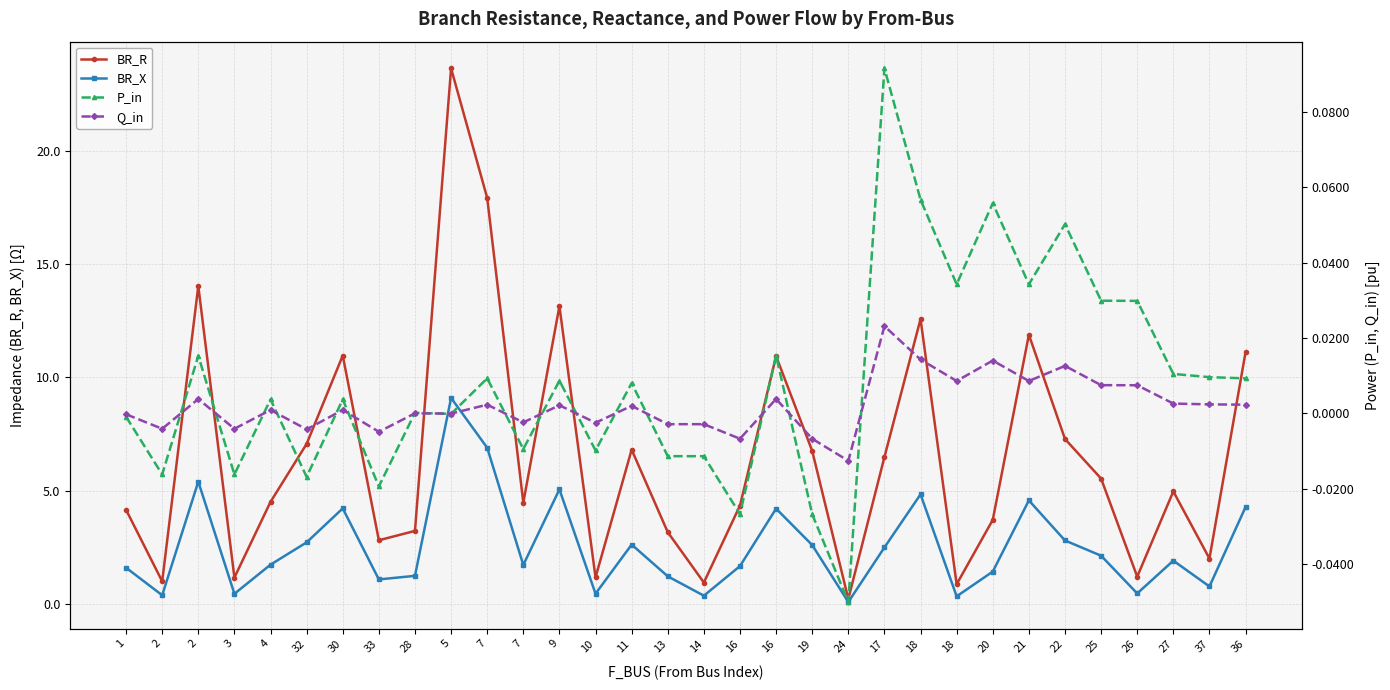

Is it true that BR_R equals 5.8 at 36?

False